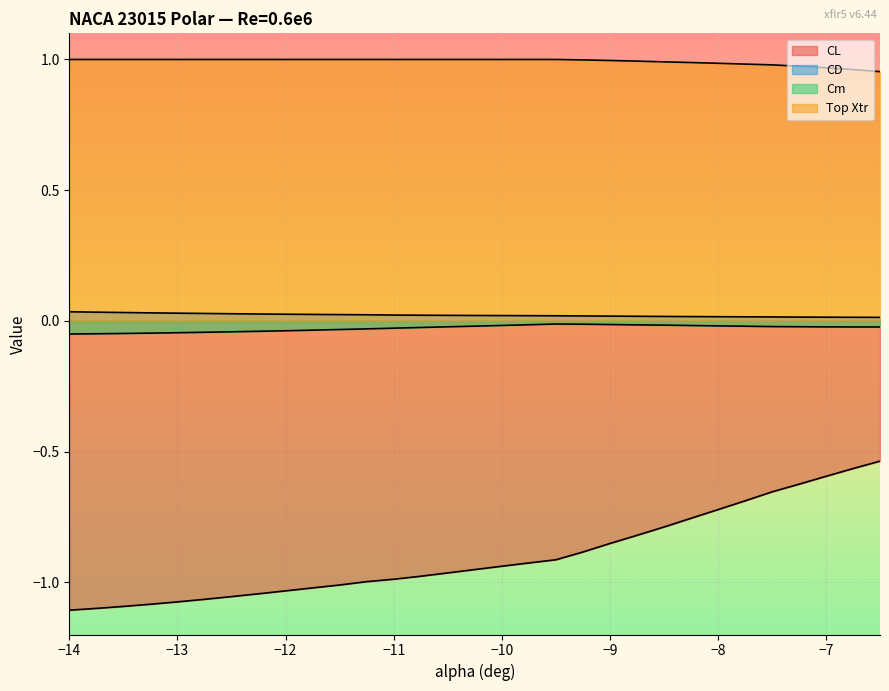

What are all the series names shown in the legend?

CL, CD, Cm, Top Xtr